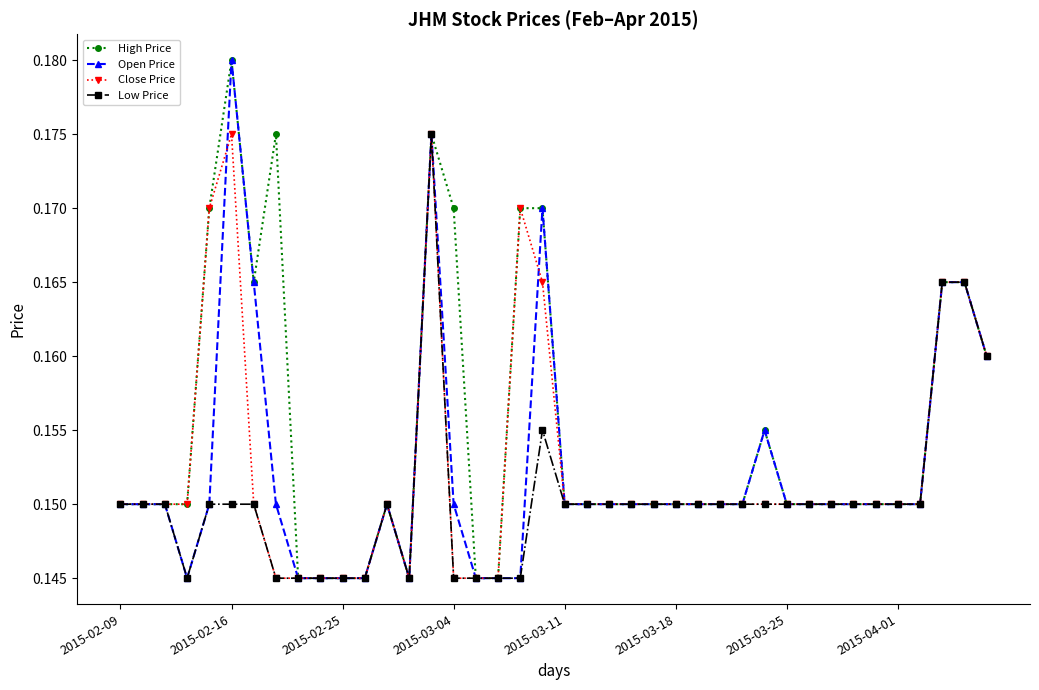

Which series has the largest total across all categories?

High Price